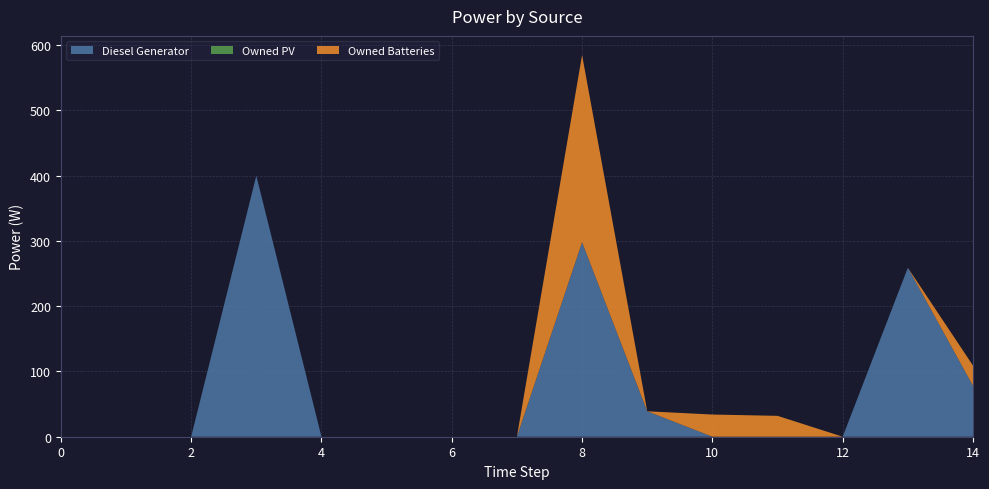

Reading left to right, list all the values displayed in this chart.

Diesel Generator: 0	0	0	400	0	0	0	0	298	39	0	0	0	259	78
Owned PV: 0	0	0	0	0	0	0	0	0	0	0	0	0	0	0
Owned Batteries: 0	0	0	0	0	0	0	0	287	0	34	32	0	0	31